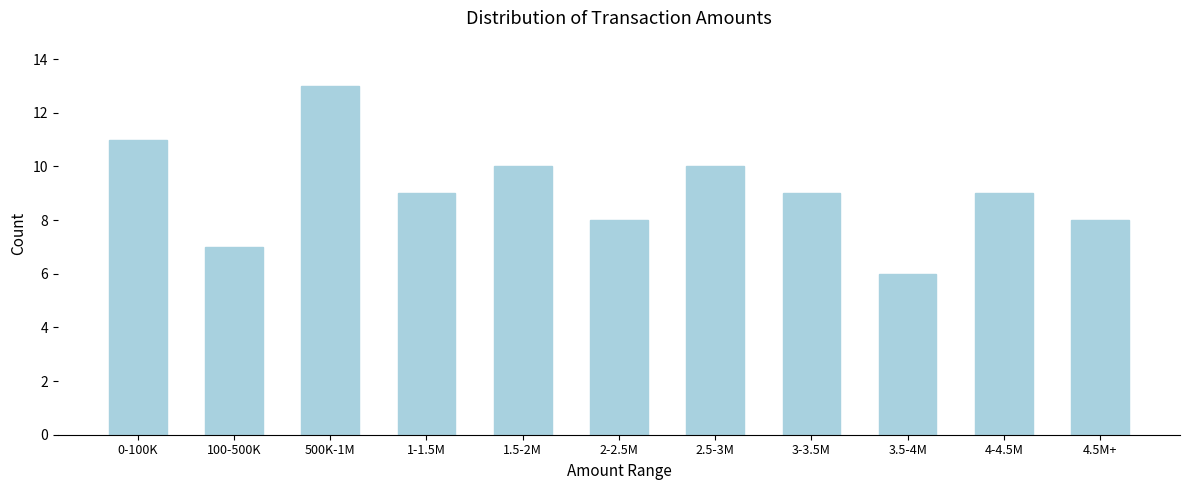

Reading left to right, what are all the values shown in this chart?

11	7	13	9	10	8	10	9	6	9	8